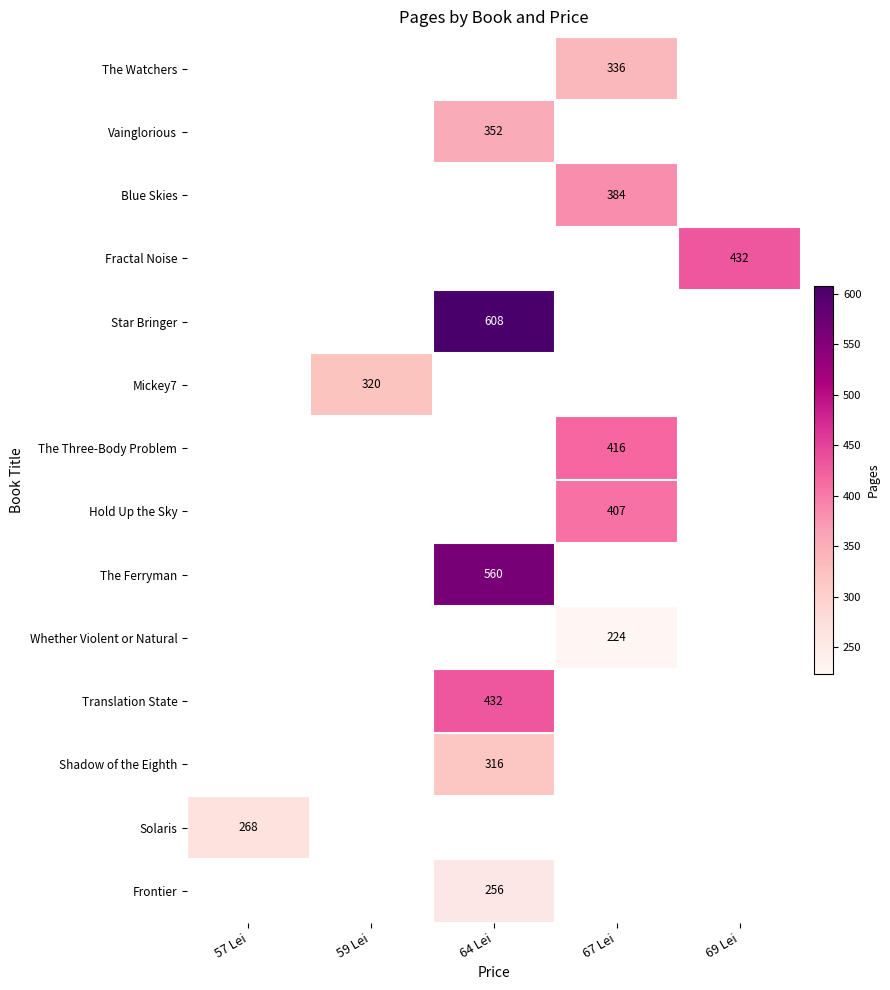

True or false: Star Bringer has a value of 954 at 64 Lei.

False